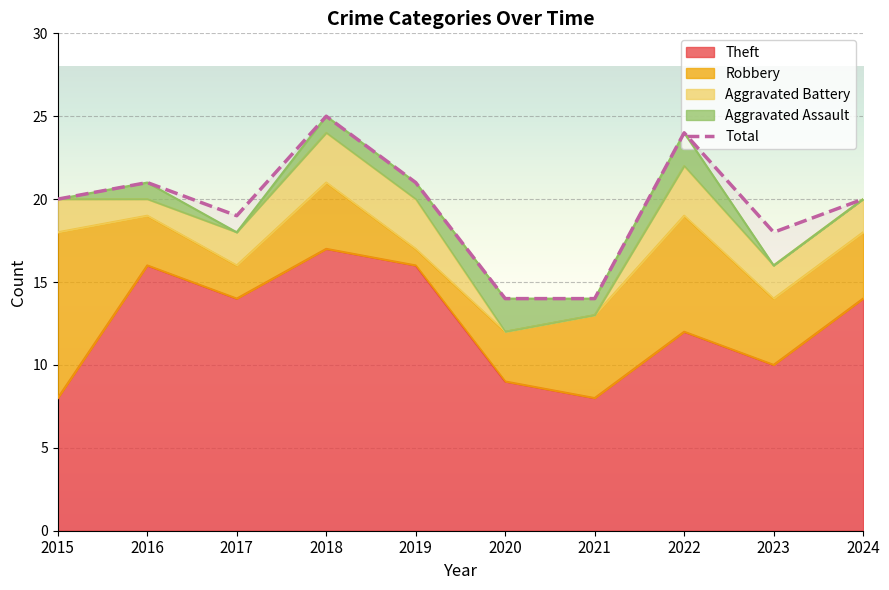

How many categories are shown in the chart?

10